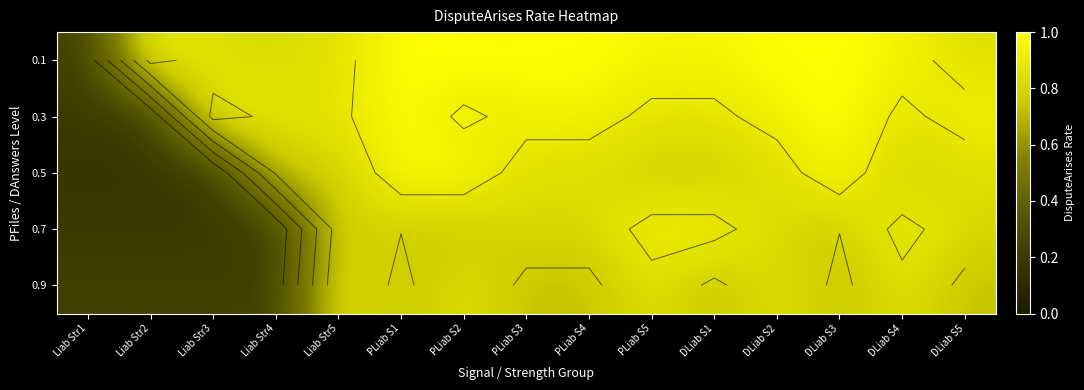

What is the sum of the 0.5 values at DLiab S5 and DLiab S3?

1.8